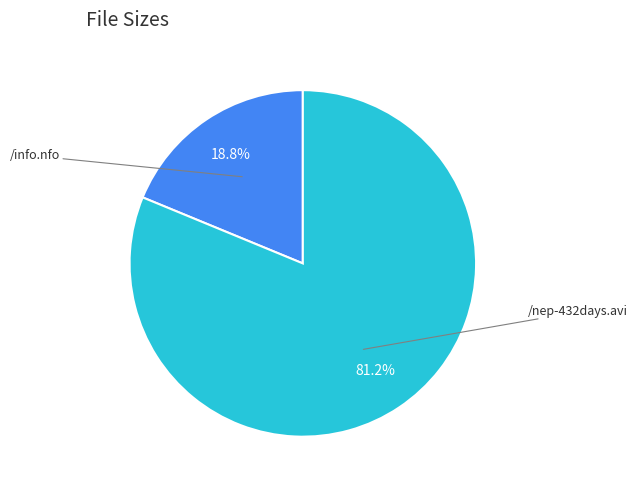

What is the ratio of the value at /nep-432days.avi to the value at /info.nfo?

4.3